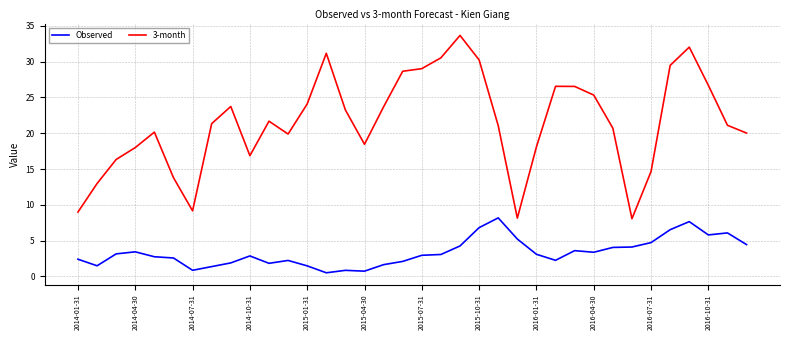

What is the maximum value shown in the chart?

33.7